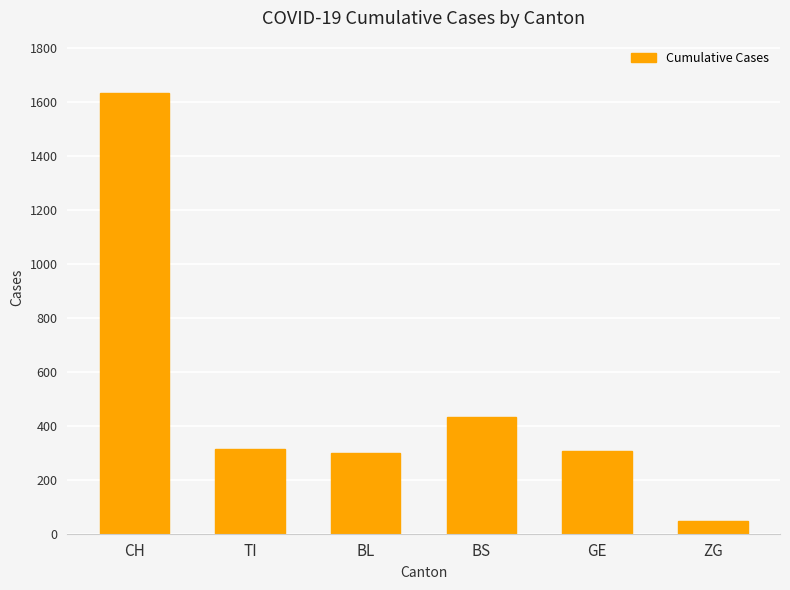

How many data points are less than 314?

3